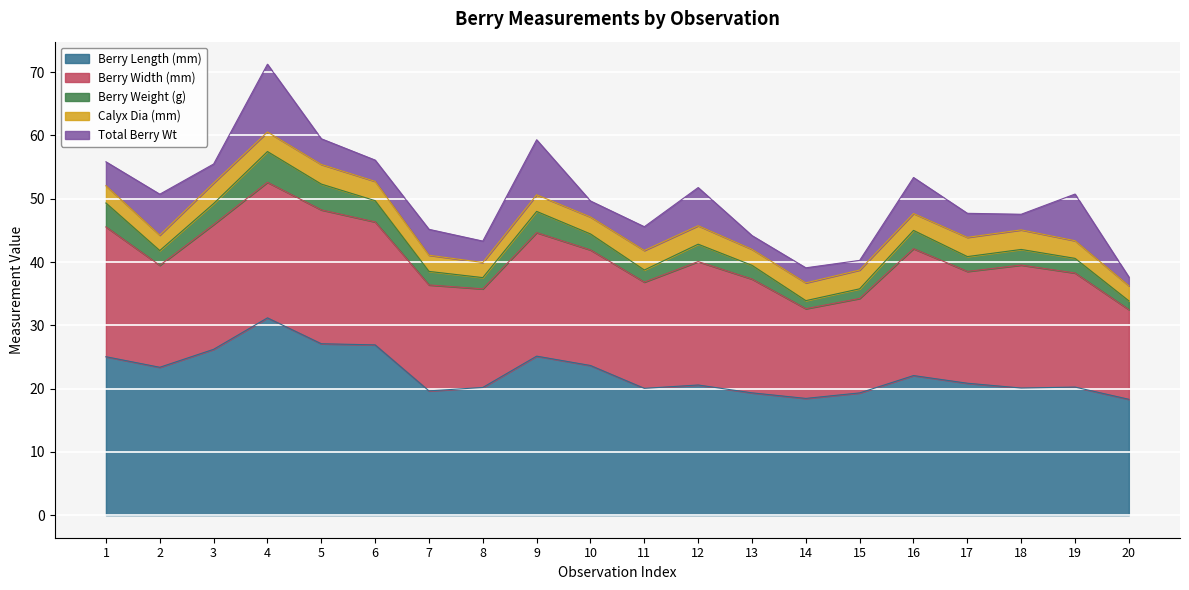

In Berry Width (mm), how many points are higher than both neighbors (excluding endpoints)?

5